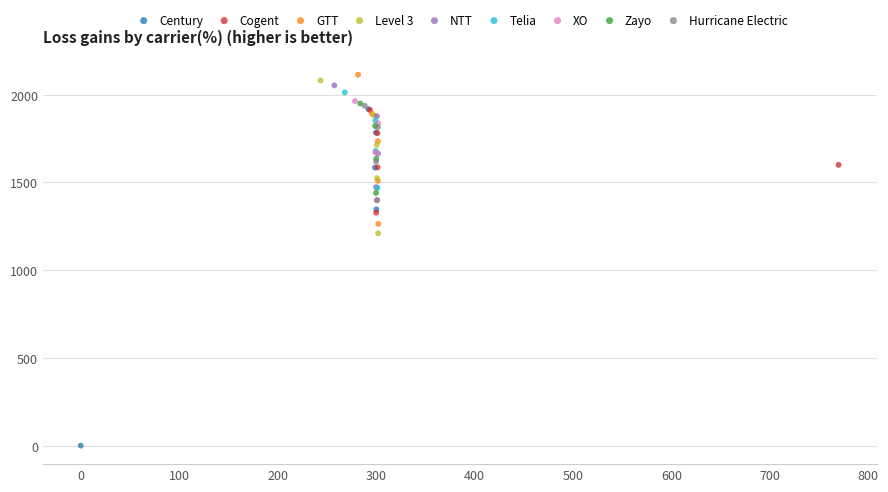

Which series contains the lowest Y value?

Century